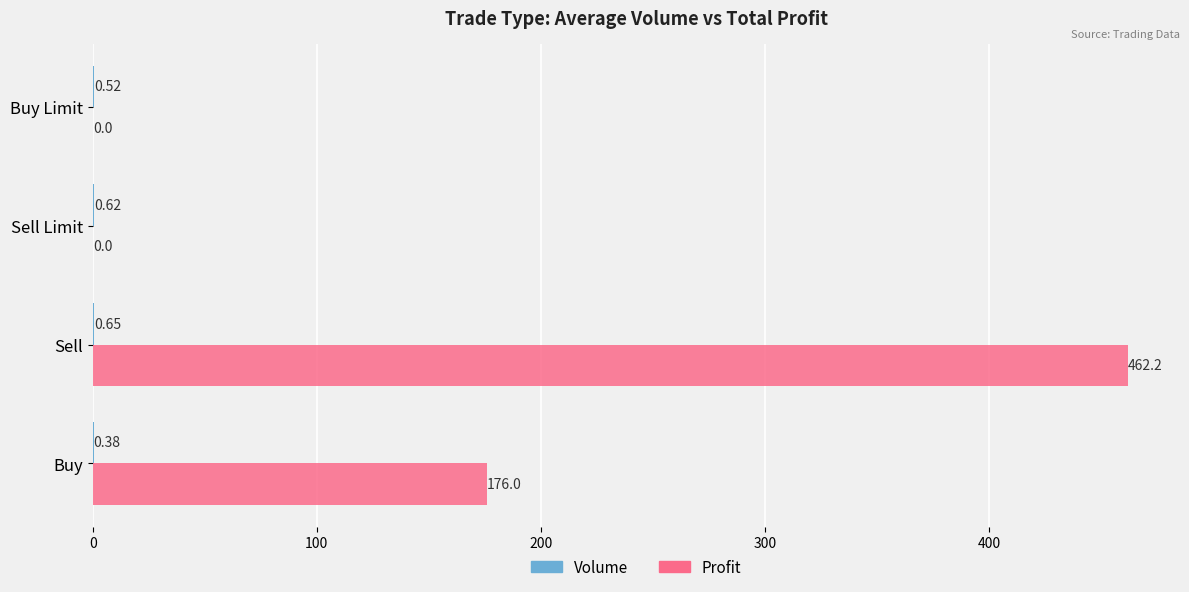

At which label is Profit closest to 231?

Buy